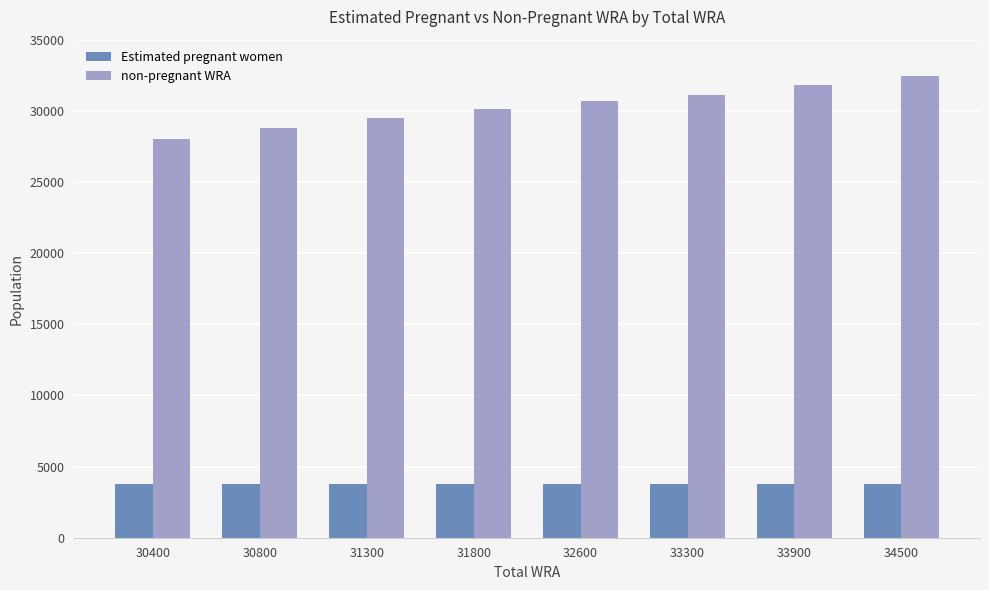

What is the lowest value of the Estimated pregnant women series?

3775.1